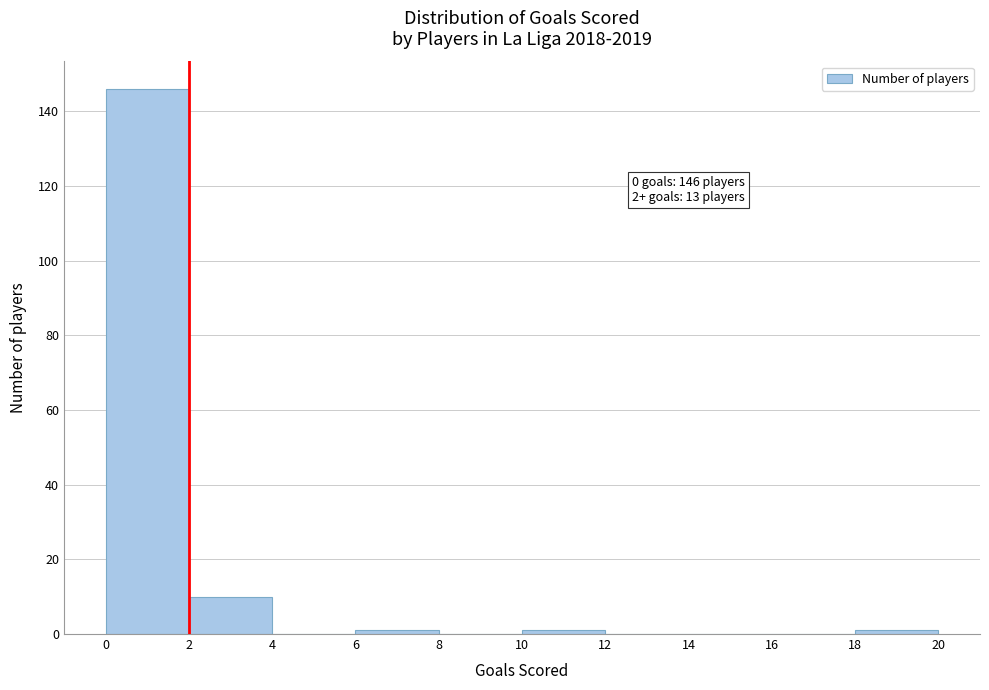

Which range on the x-axis has the tallest bar?

0 to 2